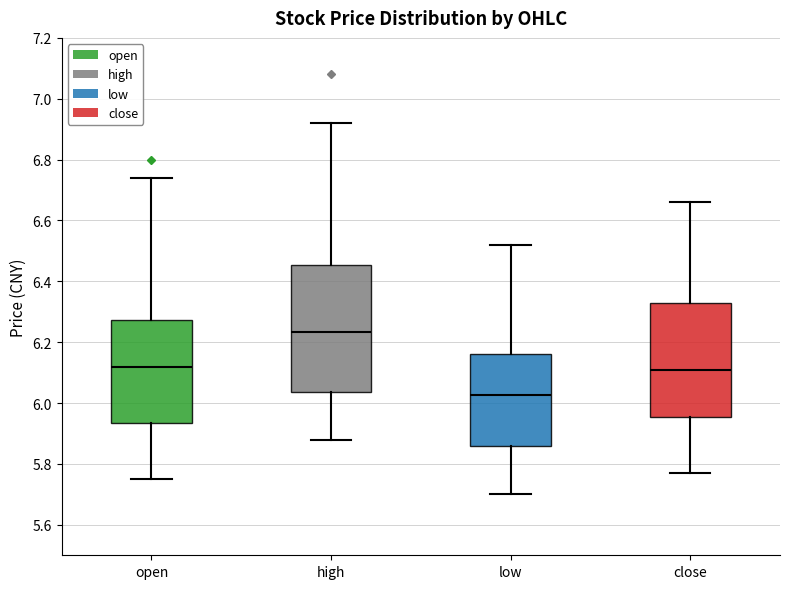

Reading left to right, read every box against the y-axis: the position of its median line, the range the box covers, and the ends of its whiskers. The values are not printed on the chart, so give them approximately, as read against the axis.

open: median 6.12, box 5.94 to 6.28, whiskers 5.76 to 6.74
high: median 6.24, box 6.04 to 6.46, whiskers 5.88 to 6.92
low: median 6.02, box 5.86 to 6.16, whiskers 5.70 to 6.52
close: median 6.12, box 5.96 to 6.32, whiskers 5.78 to 6.66